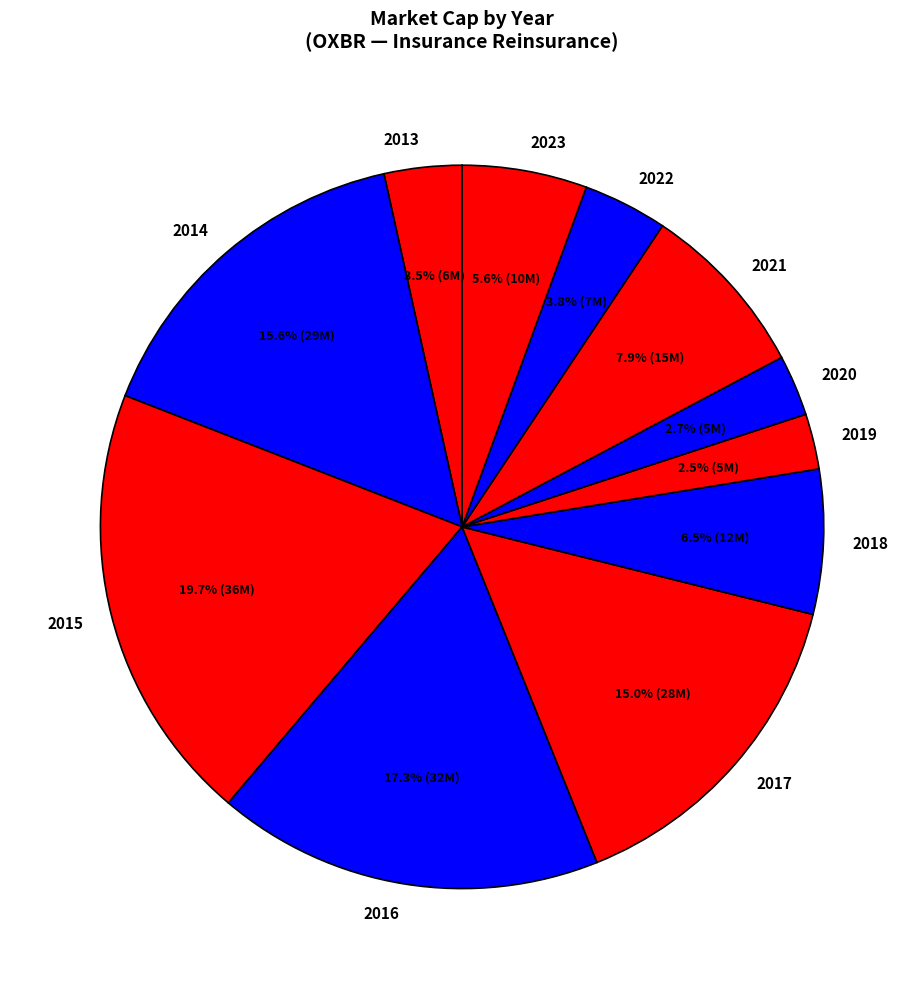

True or false: 2014 accounts for 16% of the total.

True